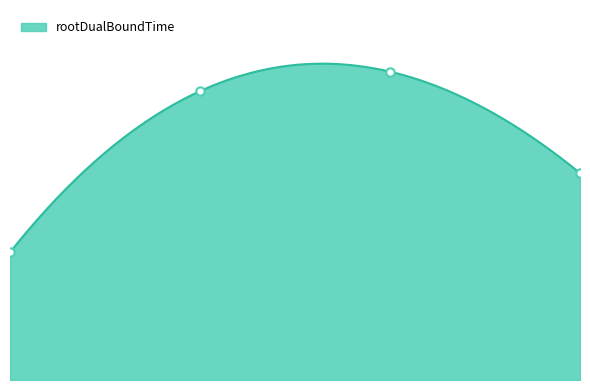

What is the difference between the second highest and minimum values?

6.6